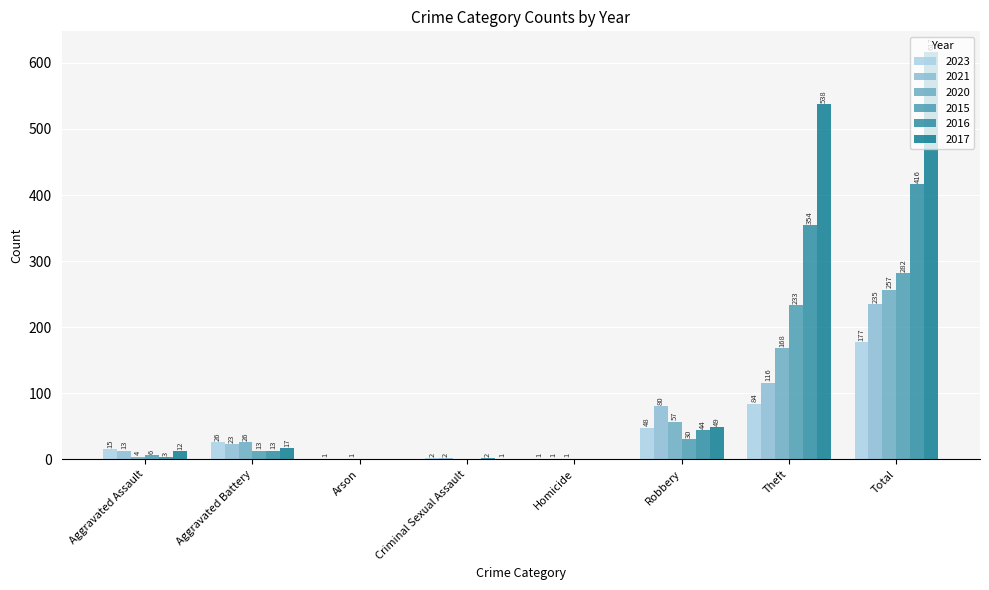

Is the value of 2017 at Theft greater than the value of 2016 at Criminal Sexual Assault?

Yes